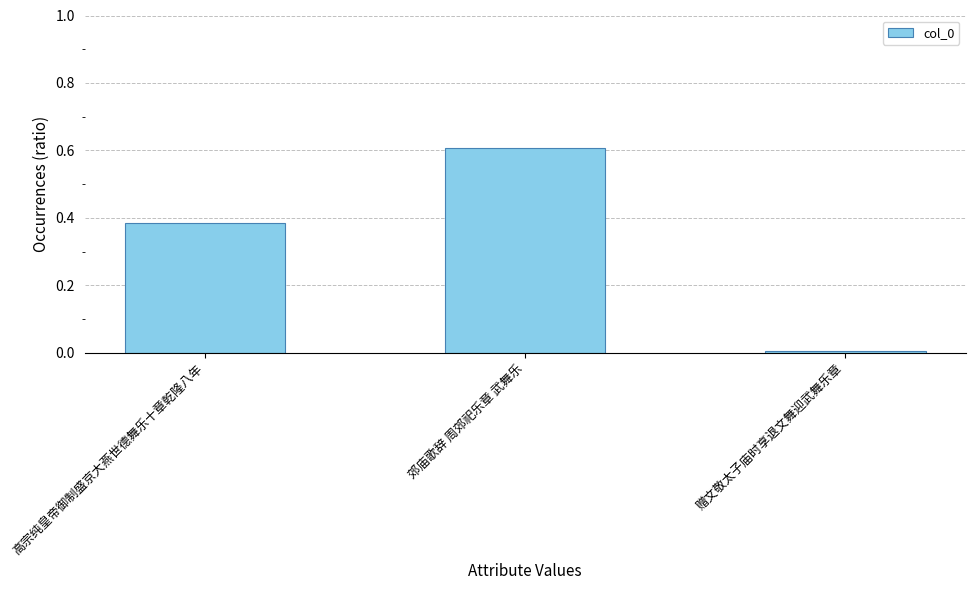

The chart shows a value of 1.0 at 郊庙歌辞 周郊祀乐章 武舞乐. True or false?

False